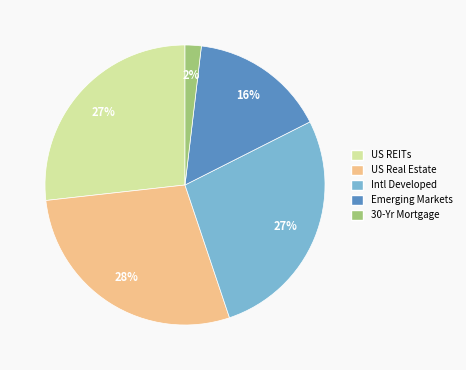

To the nearest percent, what percentage of the pie is Intl Developed?

27%